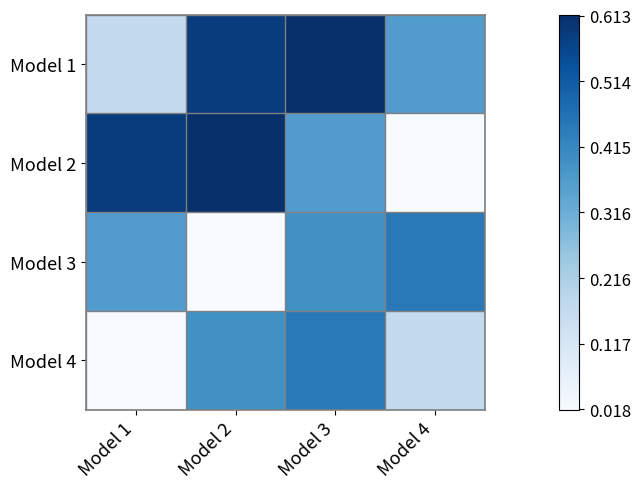

Reading right to left, what are all the values shown in this chart?

Model 1: Model 4=0.4	Model 3=0.6	Model 2=0.6	Model 1=0.2
Model 2: Model 4=0.0	Model 3=0.4	Model 2=0.6	Model 1=0.6
Model 3: Model 4=0.4	Model 3=0.4	Model 2=0.0	Model 1=0.4
Model 4: Model 4=0.2	Model 3=0.4	Model 2=0.4	Model 1=0.0